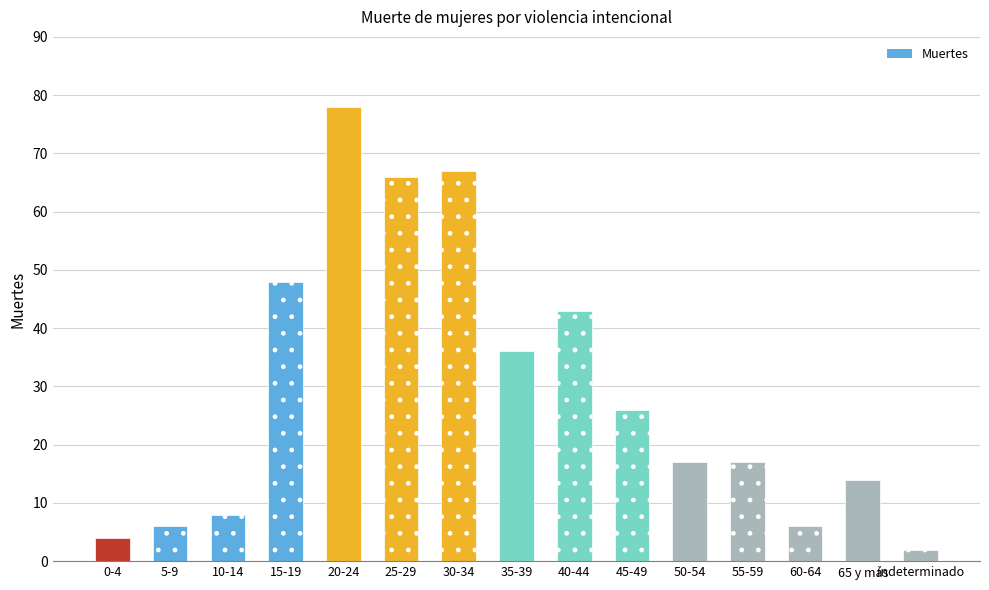

At which label is the value closest to 40?

40-44